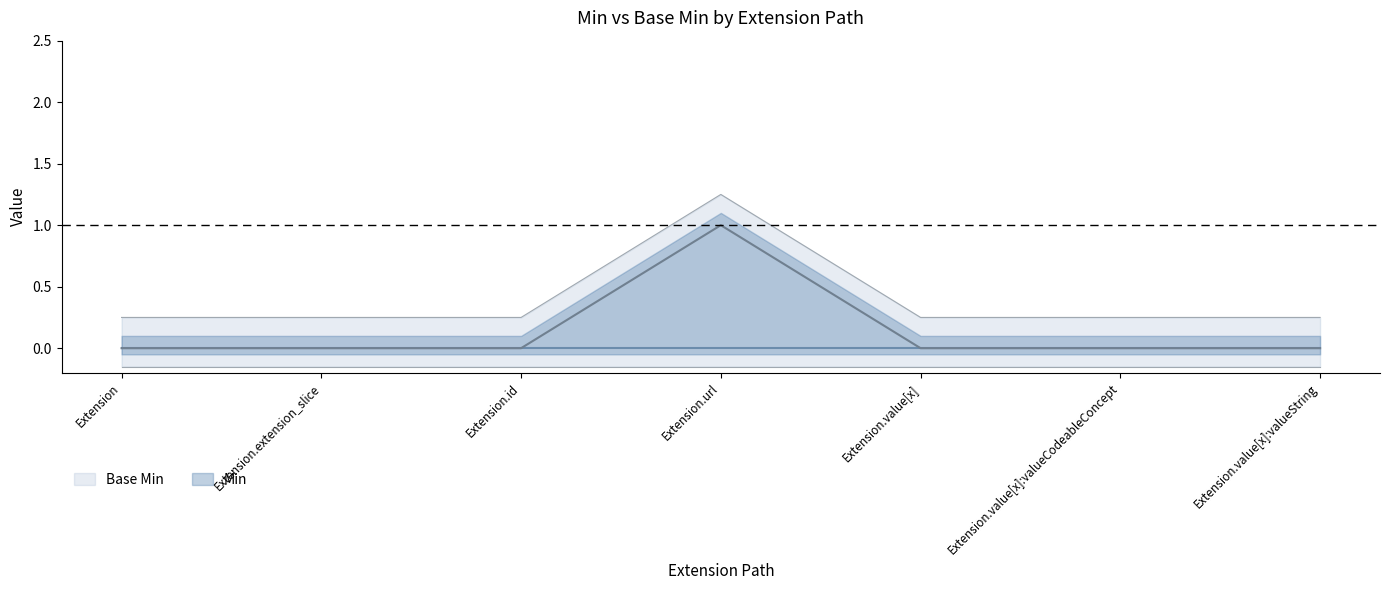

Rank the categories by value from lowest to highest.

Extension, Extension.extension_slice, Extension.id, Extension.value[x], Extension.value[x]:valueCodeableConcept, Extension.value[x]:valueString, Extension.url